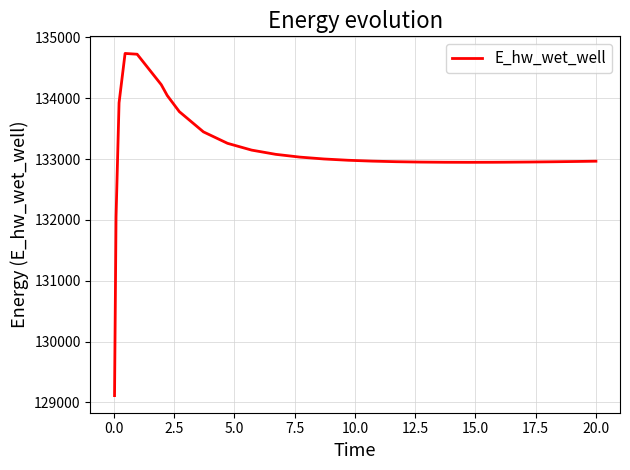

What is the minimum value shown in the chart?

129110.6